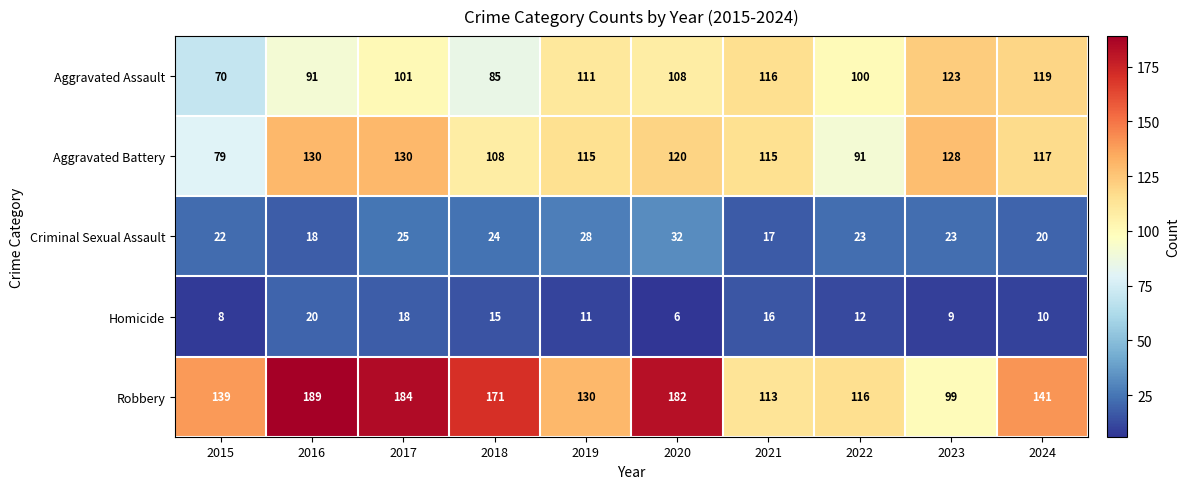

What is the approximate value of Aggravated Assault at 2022, to the nearest 5?

100